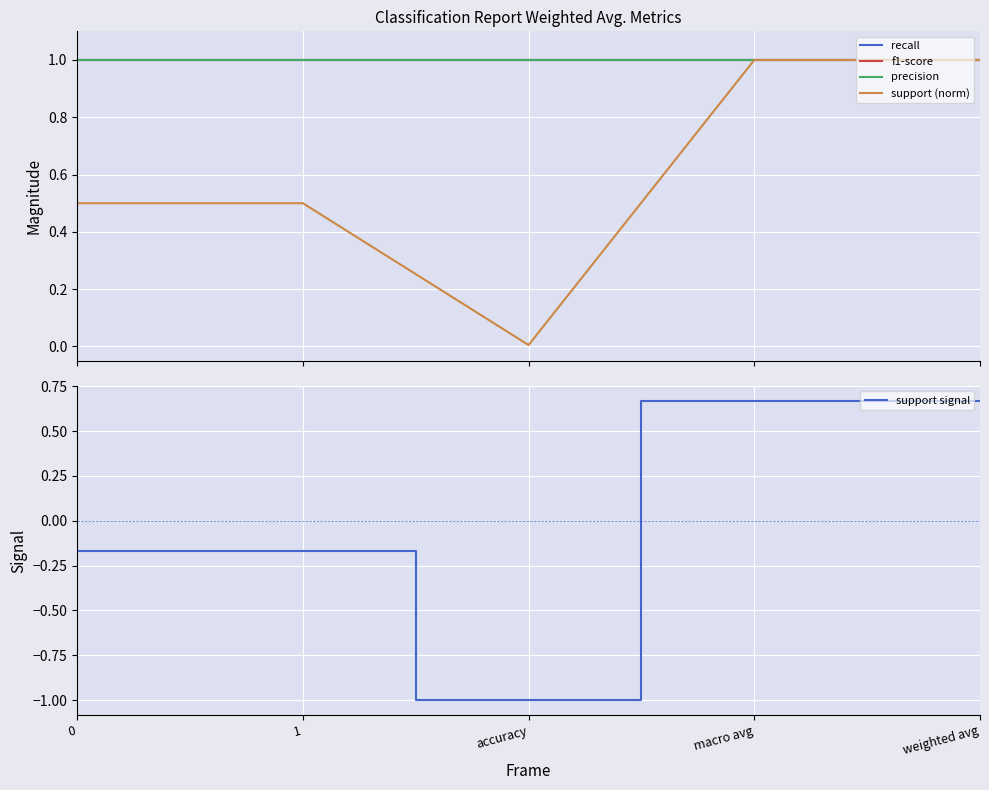

What is the label of the 2nd point from the left?

1